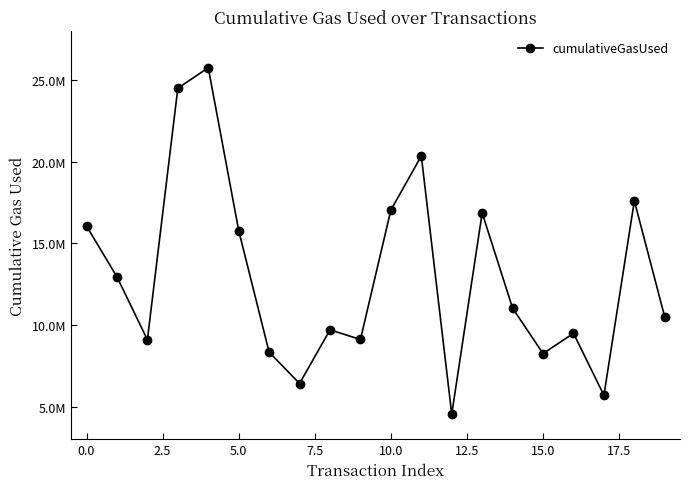

Does the chart have visible grid lines?

No